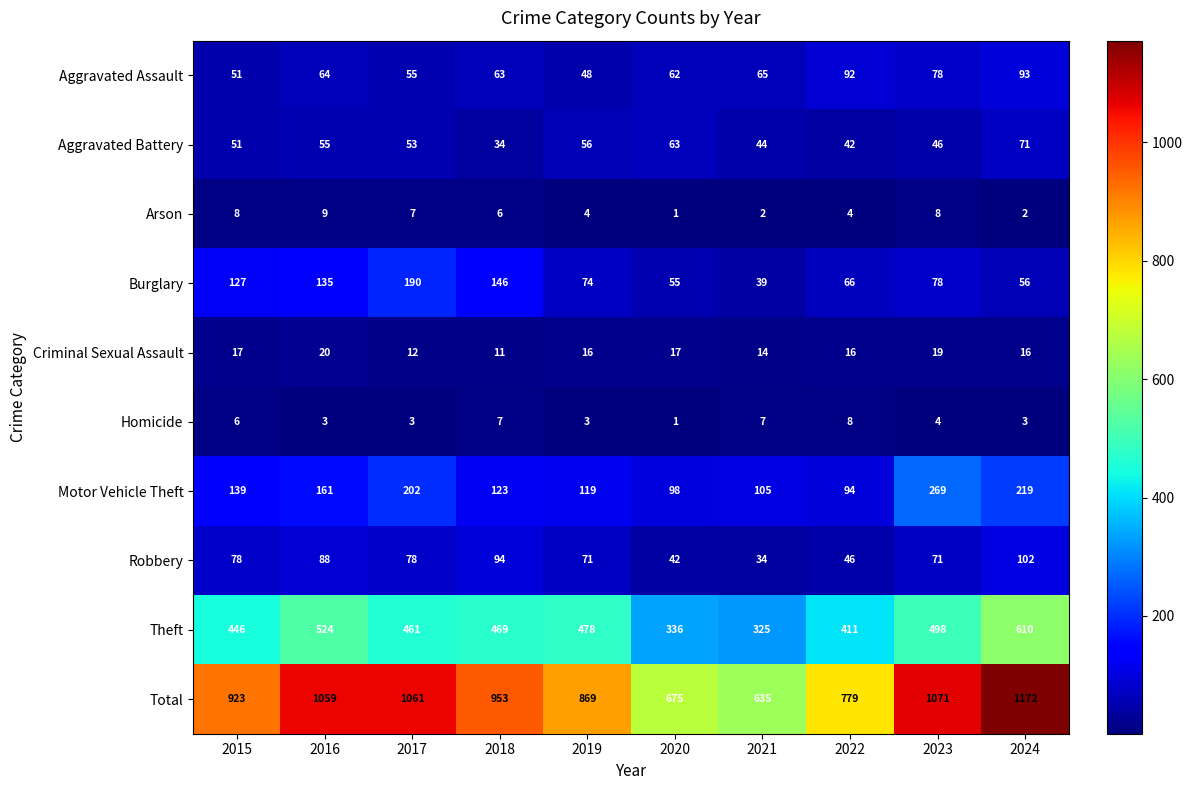

The value of Aggravated Assault at 2024 is 36. True or false?

False